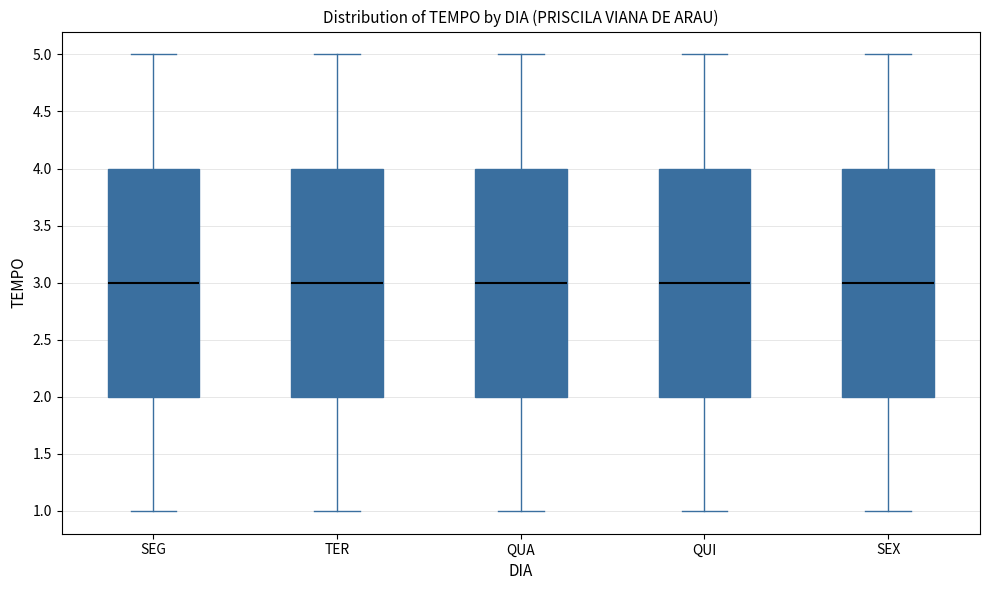

Reading left to right, transcribe this box plot: for each box, give where its median line is, the range the box spans, and where its two whiskers end, as read against the y-axis. The values are not printed on the chart, so give them approximately, as read against the axis.

SEG: median 3, box 2 to 4, whiskers 1 to 5
TER: median 3, box 2 to 4, whiskers 1 to 5
QUA: median 3, box 2 to 4, whiskers 1 to 5
QUI: median 3, box 2 to 4, whiskers 1 to 5
SEX: median 3, box 2 to 4, whiskers 1 to 5